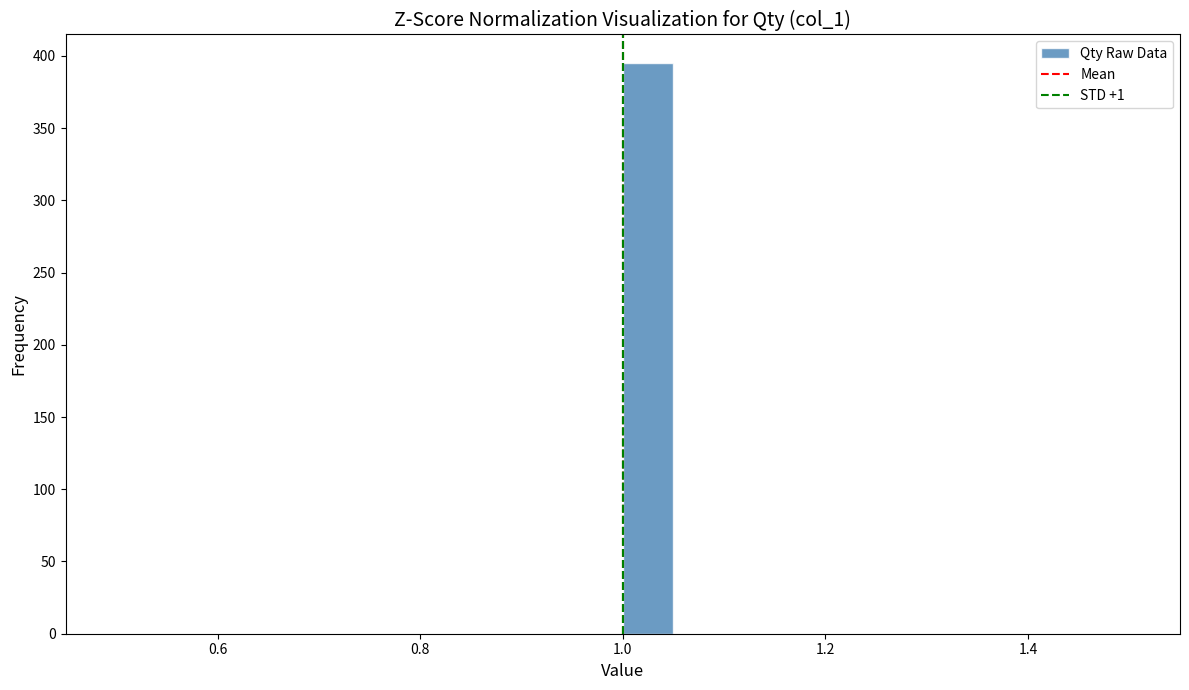

Around what value on the x-axis is the tallest bar? Give the approximate position of its centre, as read against the axis.

1.02